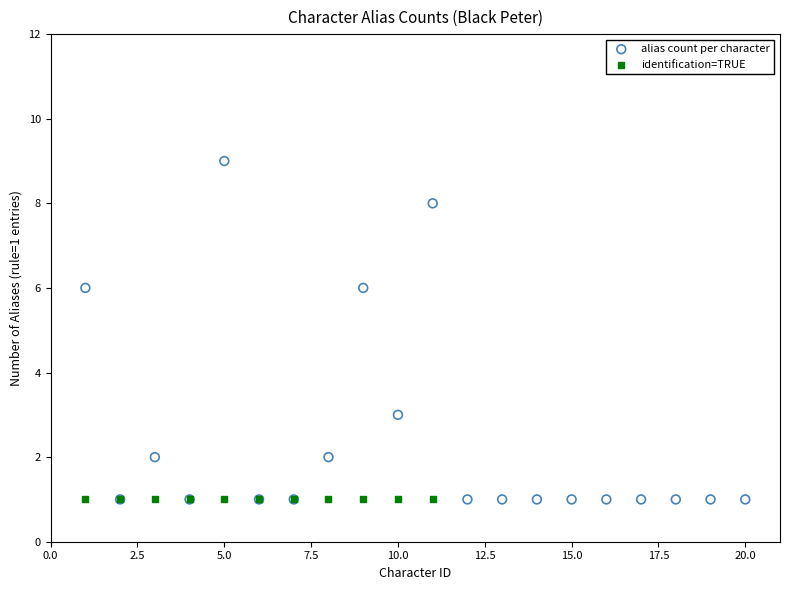

Which series contains the highest Y value?

alias count per character